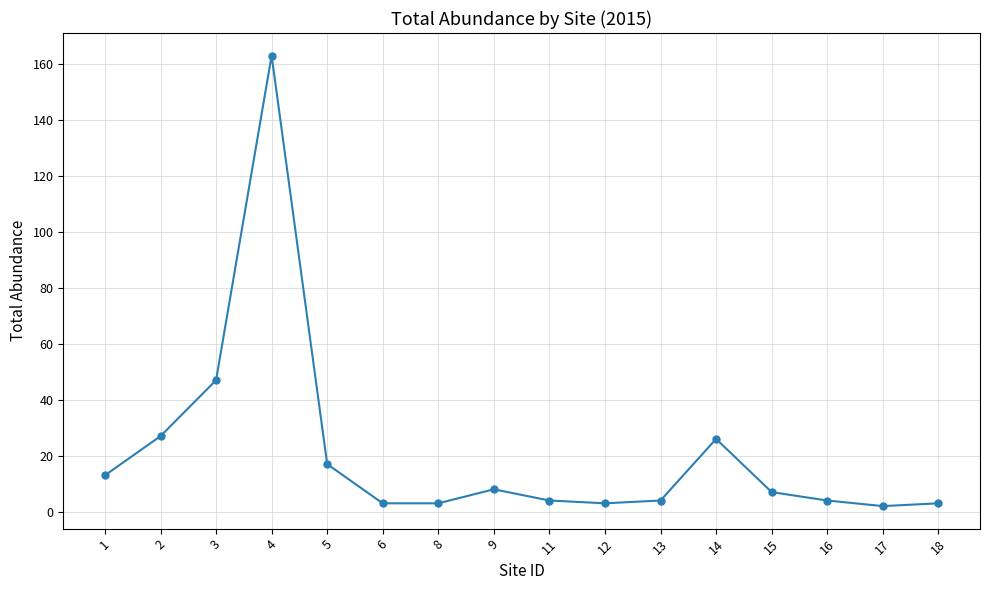

What is the change in value from 2 to 9?

-19